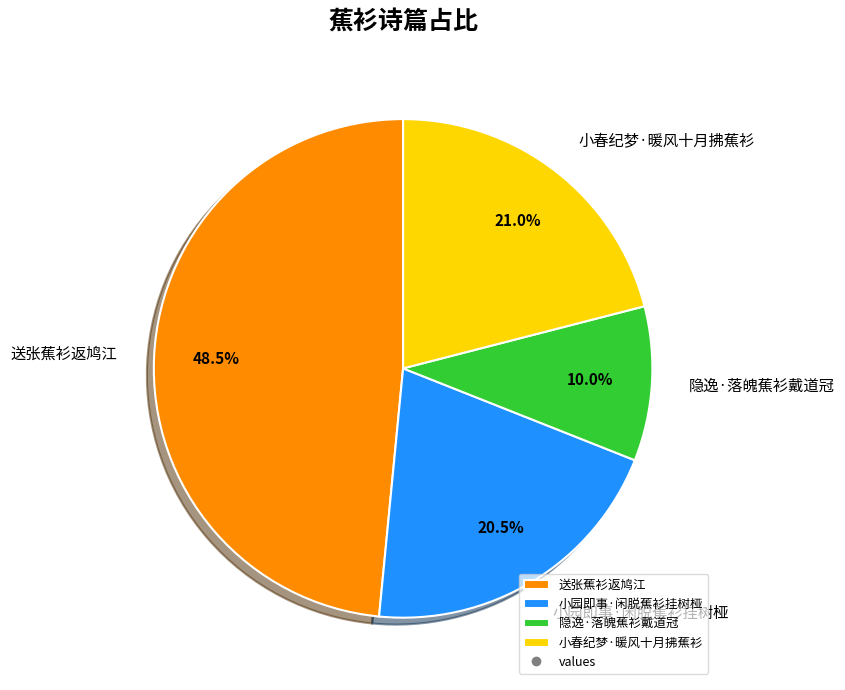

Is 小春纪梦·暖风十月拂蕉衫 the majority of the pie?

No